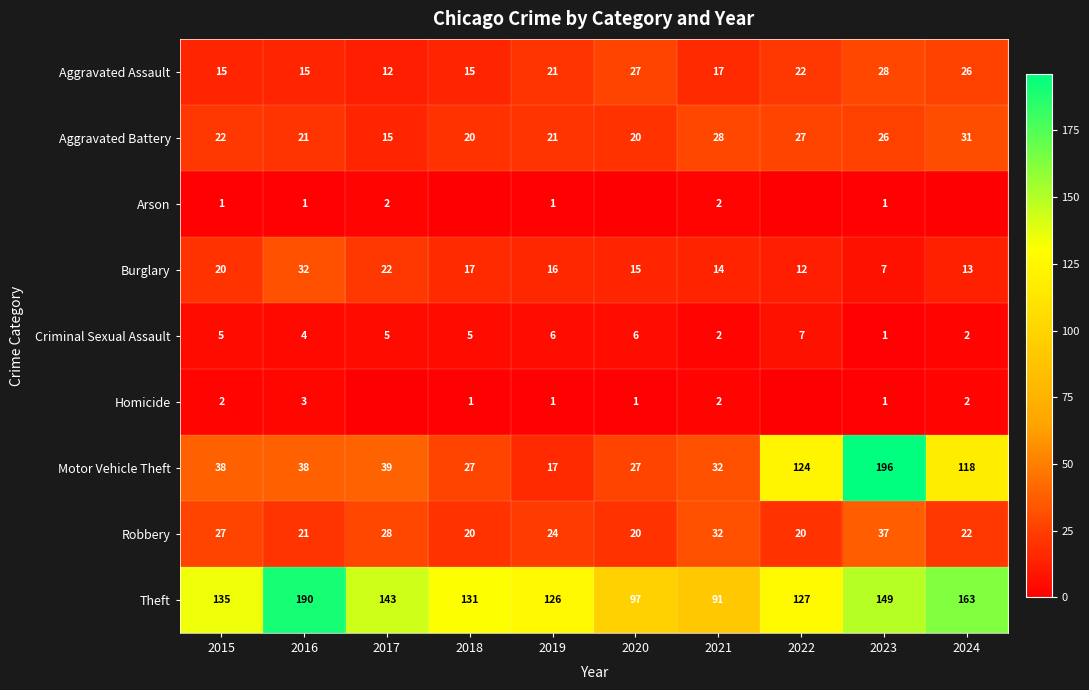

What is the spread (max minus min) of values at 2016?

189